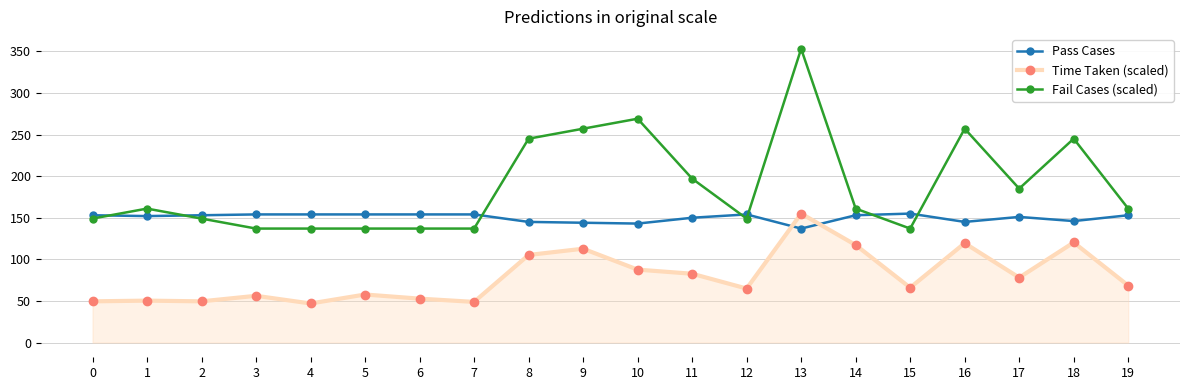

The value of Pass Cases at 17 is 55.3. True or false?

False